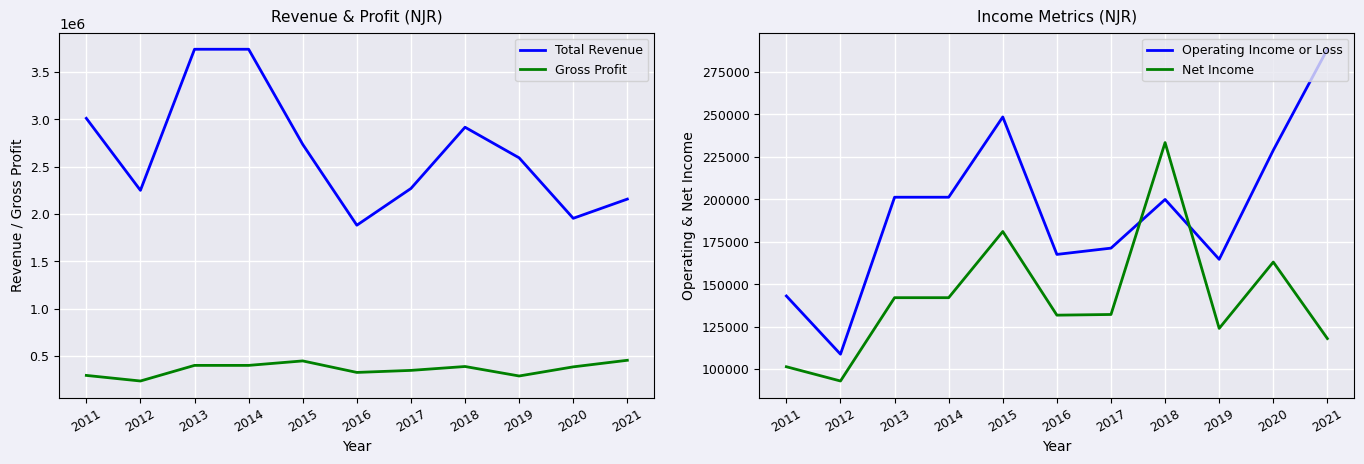

What is the maximum value for Net Income?

233400